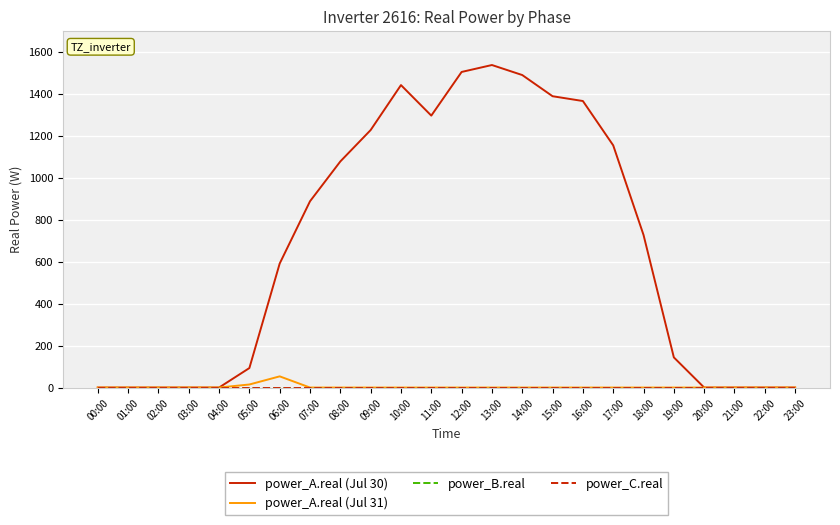

Which series has the largest total across all categories?

power_A.real (Jul 30)